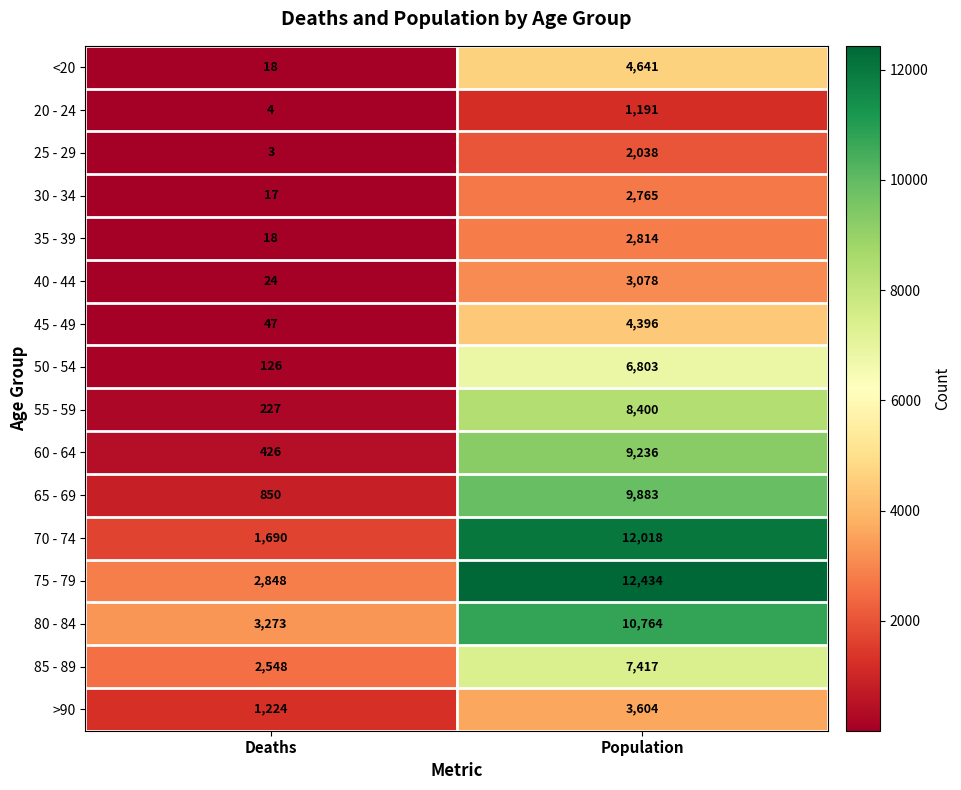

What is the sum of the 40 - 44 values at Deaths and Population?

3102